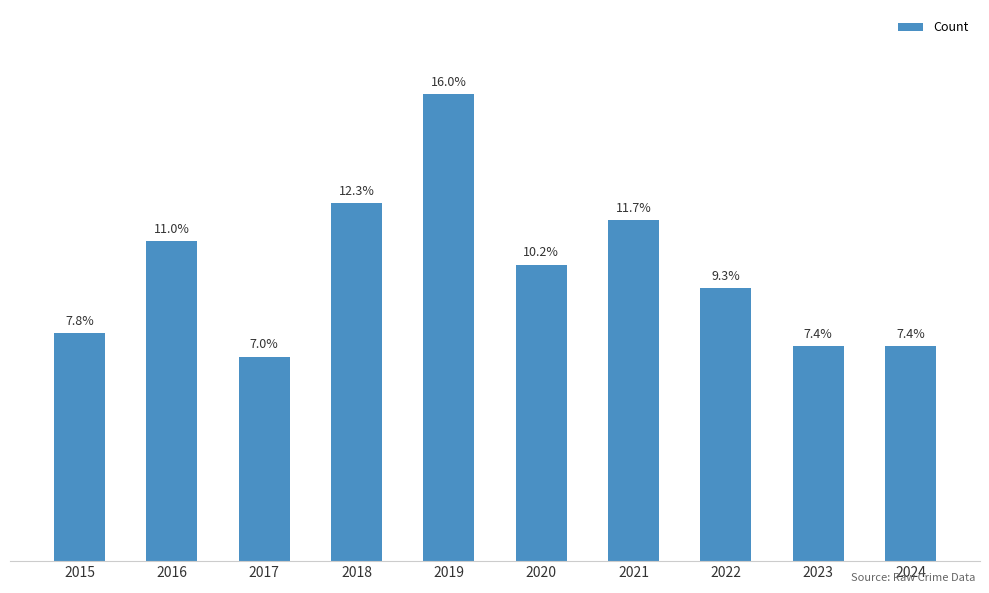

Does the chart contain any negative values?

No